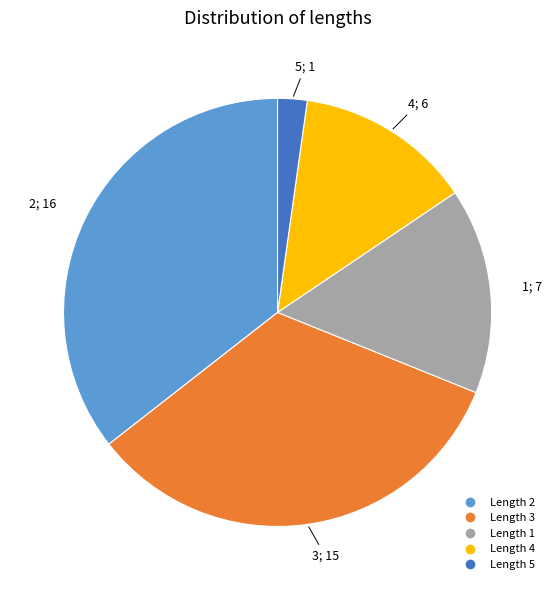

Is there any slice that represents more than half of the pie?

No